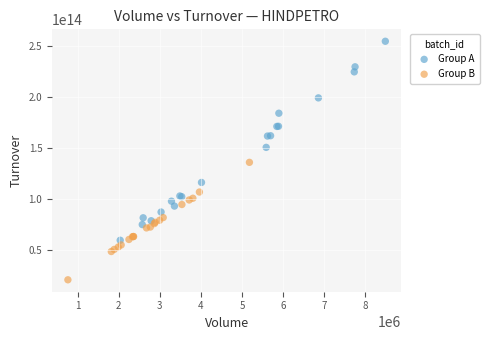

Which series contains the highest Y value?

Group A